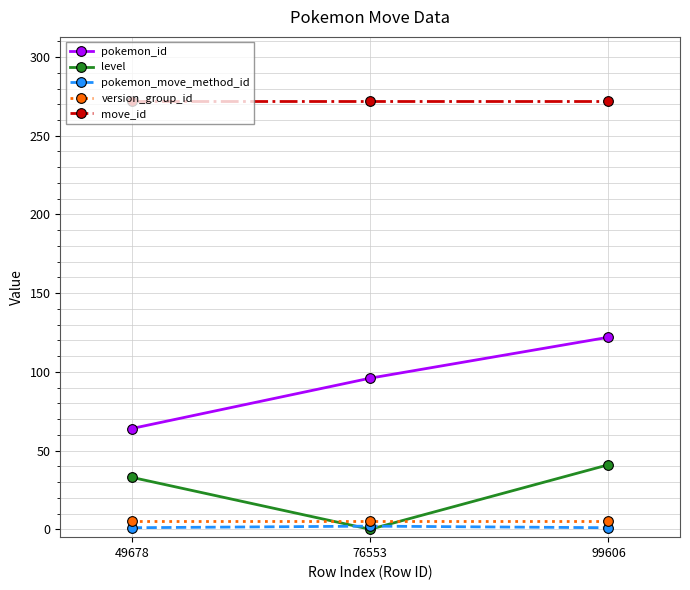

What is the sum of the level values at 99606 and 76553?

41